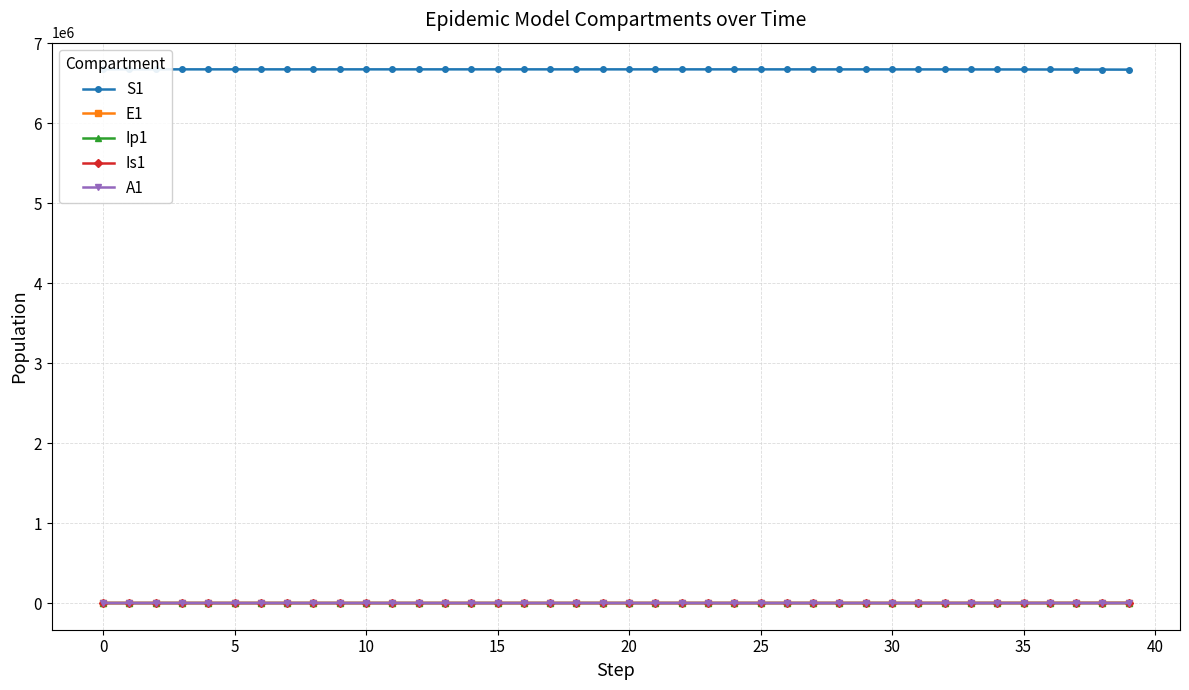

At how many categories does at least one series exceed 904286?

40